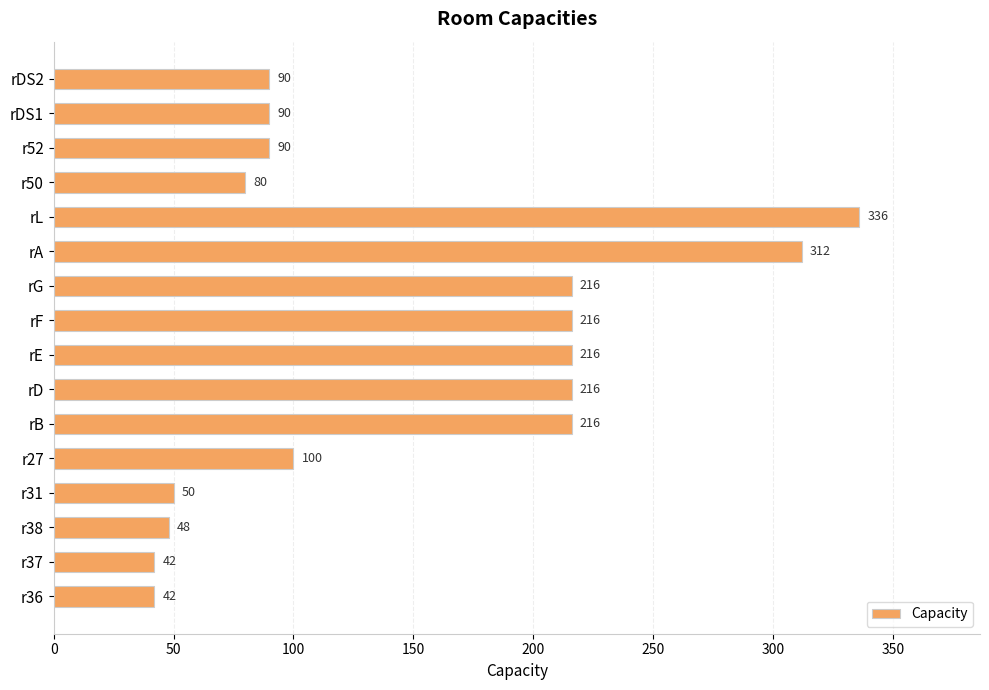

The chart shows a value of 42 at r37. True or false?

True